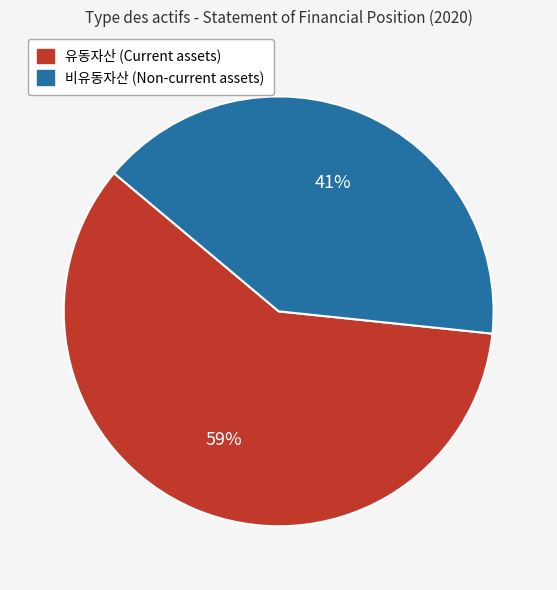

Rank the categories by value from lowest to highest.

비유동자산 (Non-current assets), 유동자산 (Current assets)